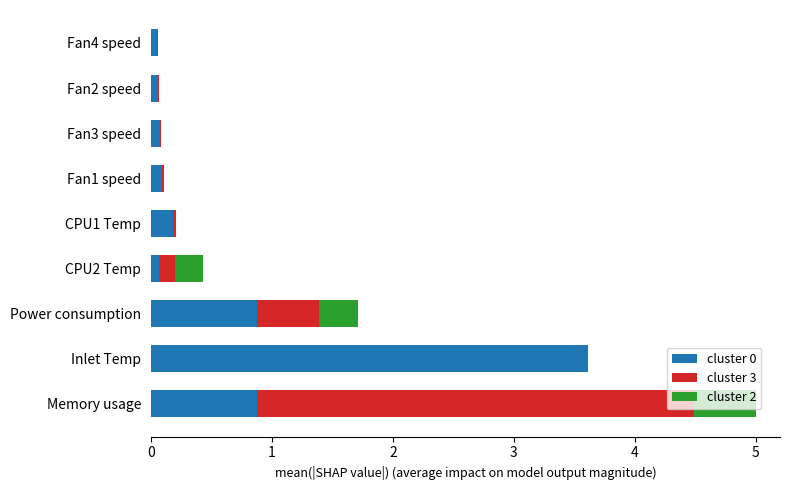

The cluster 0 series shows 0.9 at Memory usage. True or false?

True